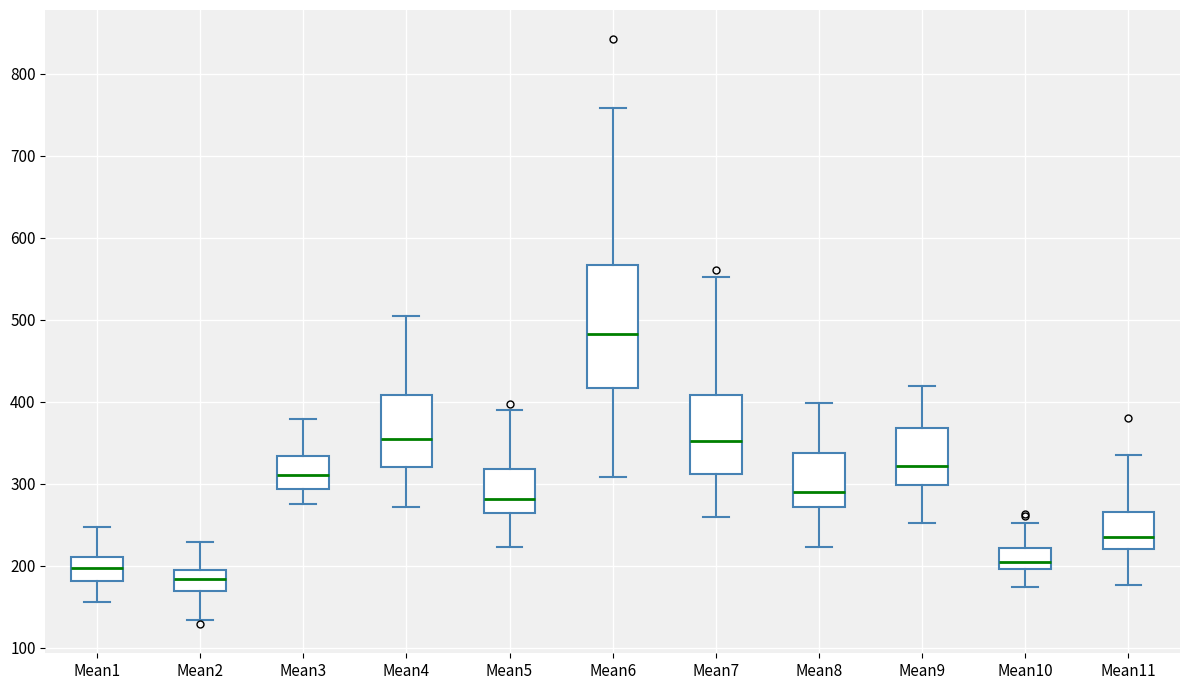

Reading left to right, read every box against the y-axis: the position of its median line, the range the box covers, and the ends of its whiskers. The values are not printed on the chart, so give them approximately, as read against the axis.

Mean1: median 200, box 180 to 210, whiskers 160 to 250
Mean2: median 180, box 170 to 190, whiskers 130 to 230
Mean3: median 310, box 290 to 330, whiskers 270 to 380
Mean4: median 350, box 320 to 410, whiskers 270 to 500
Mean5: median 280, box 260 to 320, whiskers 220 to 390
Mean6: median 480, box 420 to 570, whiskers 310 to 760
Mean7: median 350, box 310 to 410, whiskers 260 to 550
Mean8: median 290, box 270 to 340, whiskers 220 to 400
Mean9: median 320, box 300 to 370, whiskers 250 to 420
Mean10: median 200 (just above the box's lower edge), box 200 to 220, whiskers 170 to 250
Mean11: median 240, box 220 to 270, whiskers 180 to 330